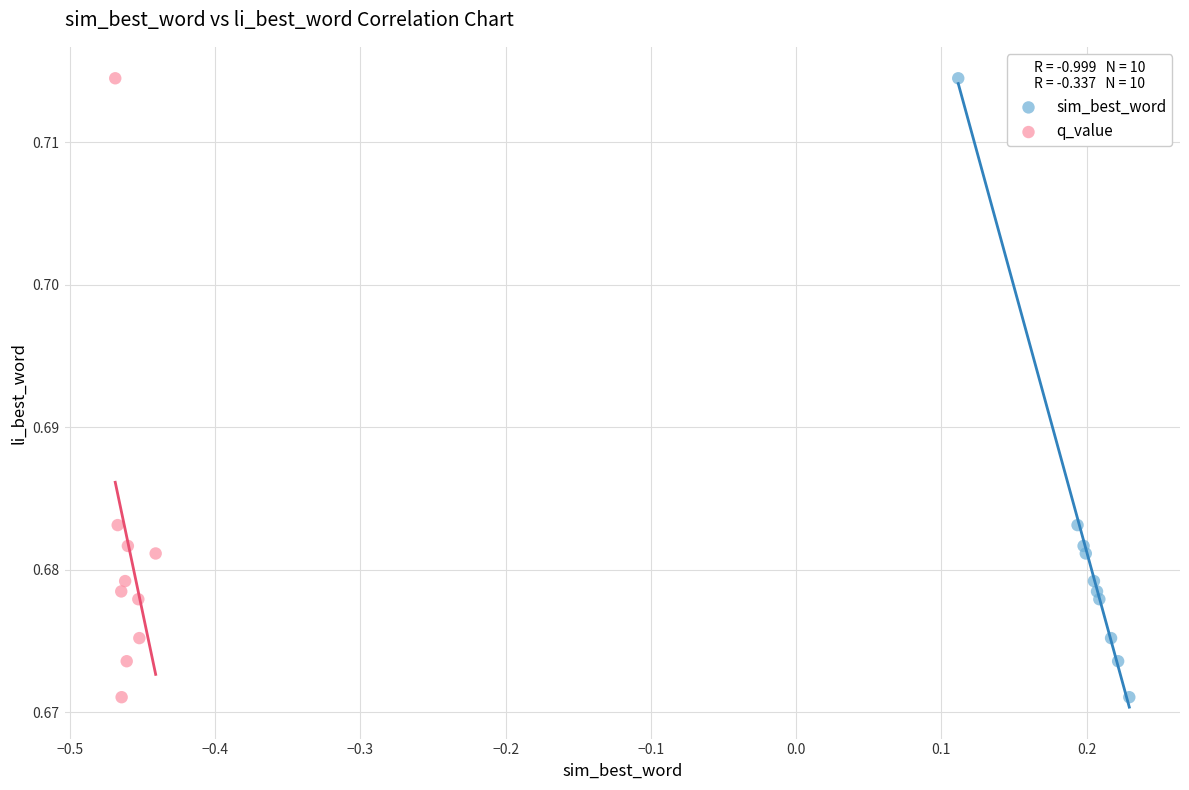

What are all the series names shown in the legend?

sim_best_word, q_value